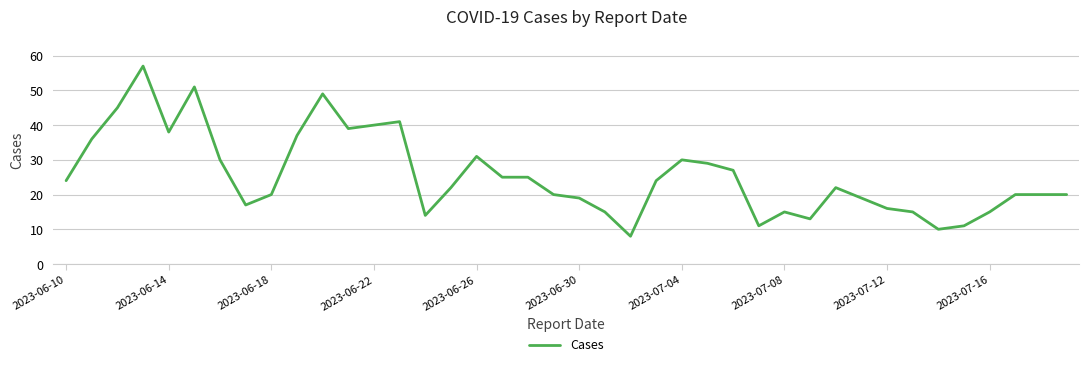

True or false: there are more than 1 points higher than both neighbors.

True